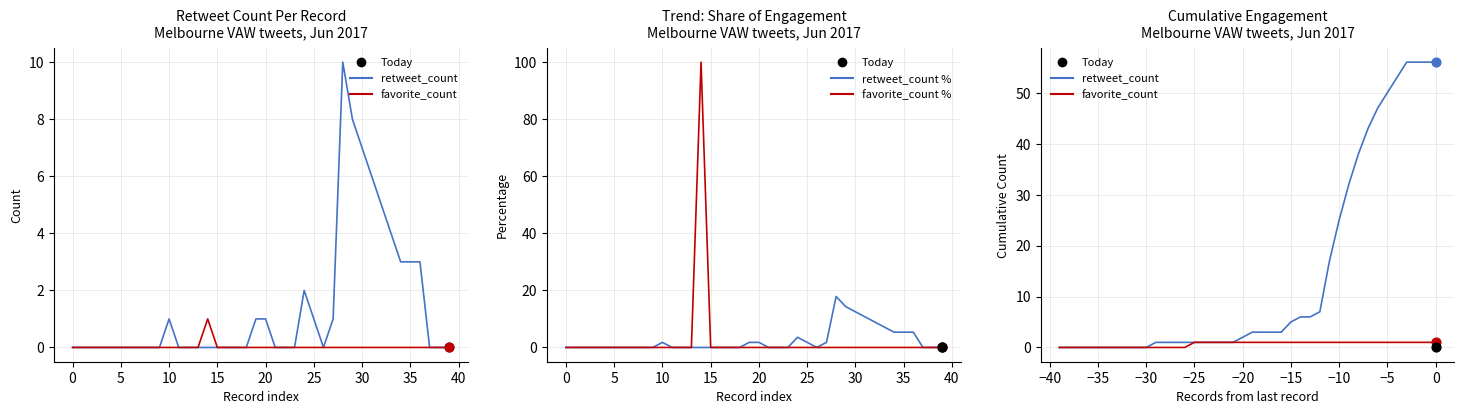

Which series has the widest spread of Y values?

favorite_count %